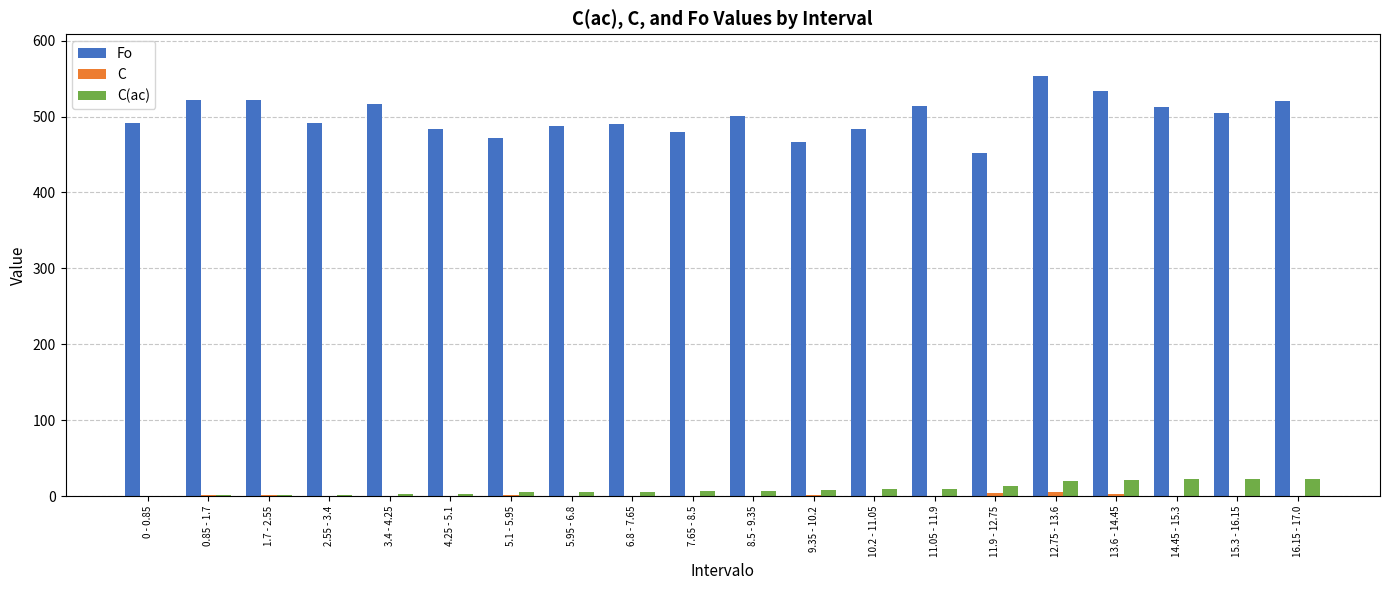

Which label corresponds to the largest value in the chart?

12.75 - 13.6